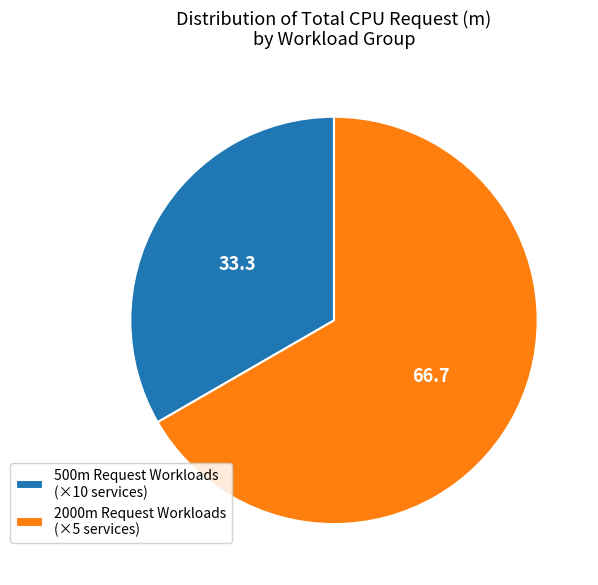

Count the number of slices in the pie.

2